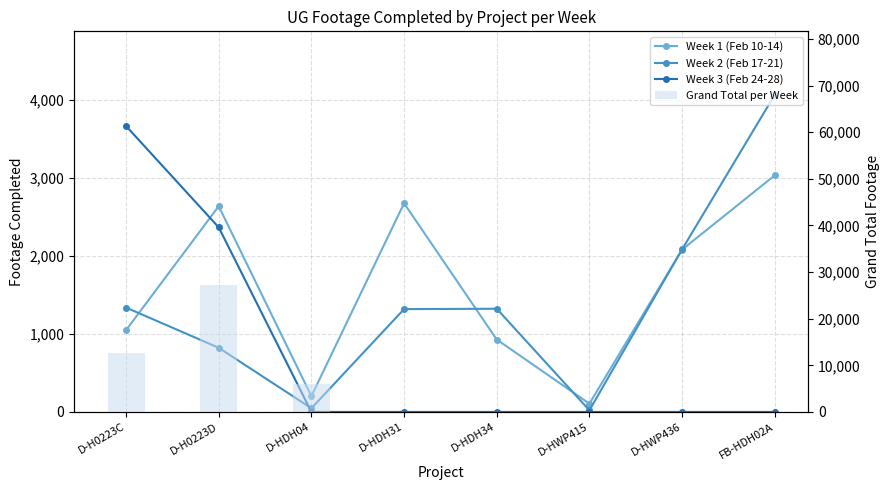

True or false: Week 1 (Feb 10-14) has a value of 2677 at D-HDH31.

True